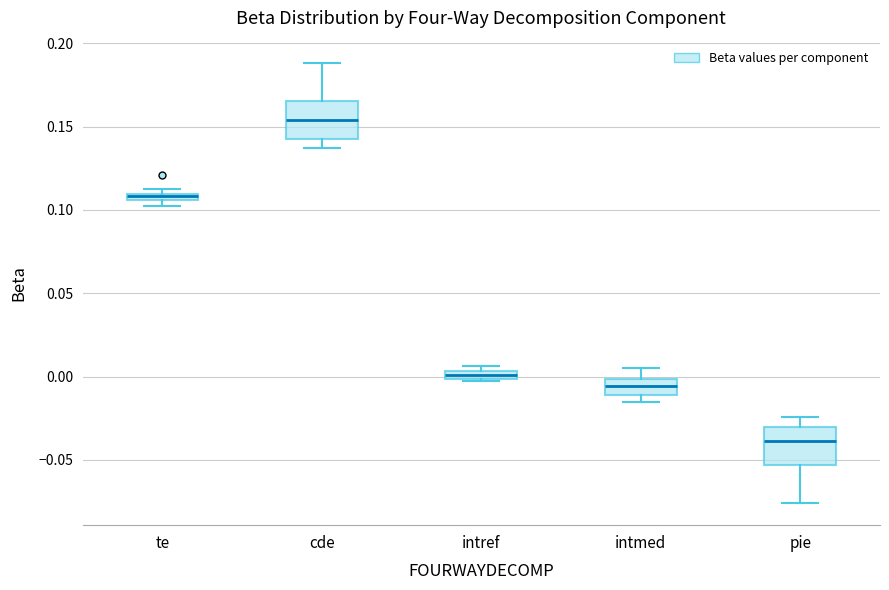

Where is the upper edge of the box for pie on the y-axis? The values are not printed on the chart, so give them approximately, as read against the axis.

-0.030